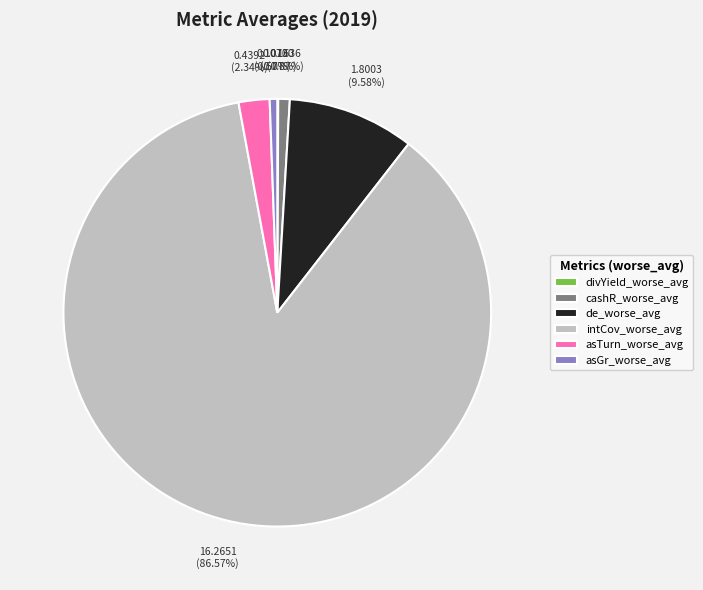

Which has a higher value, asTurn_worse_avg or cashR_worse_avg?

asTurn_worse_avg